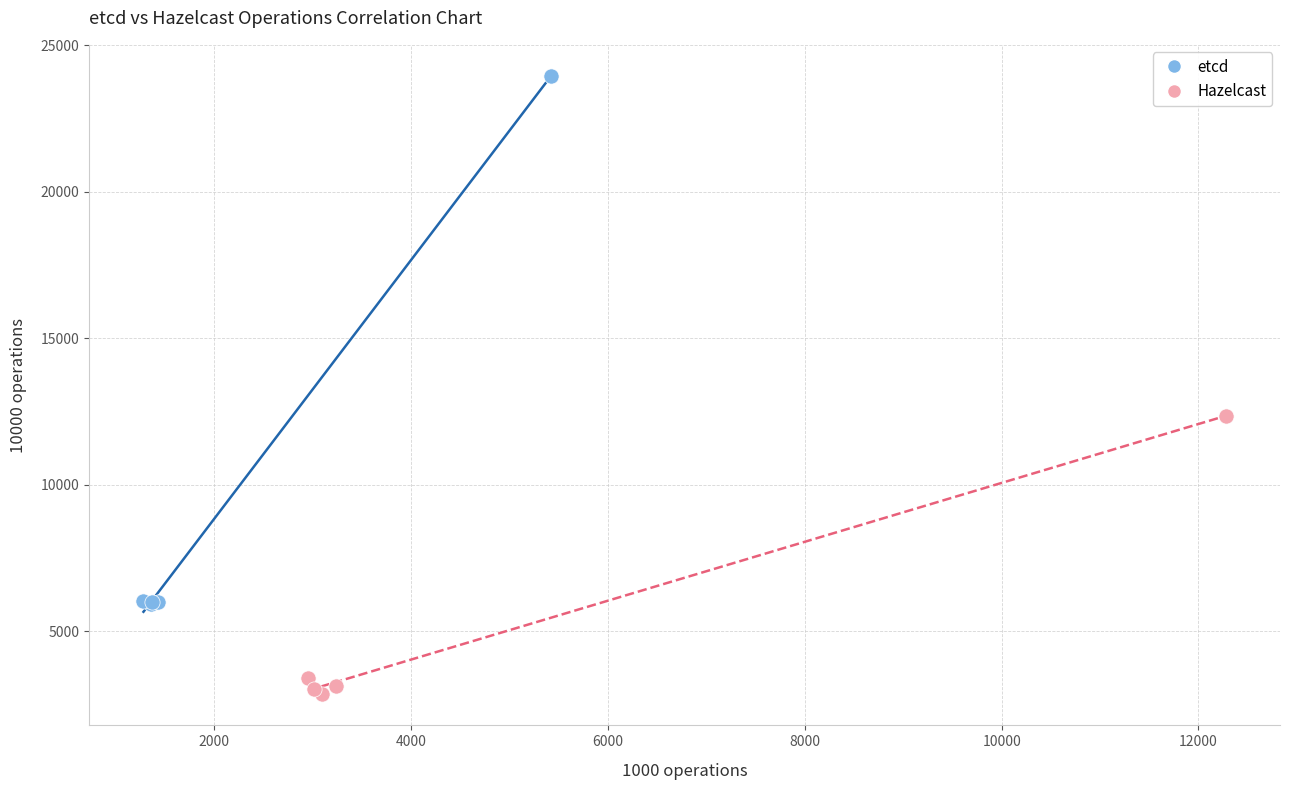

Which series contains the lowest Y value?

Hazelcast